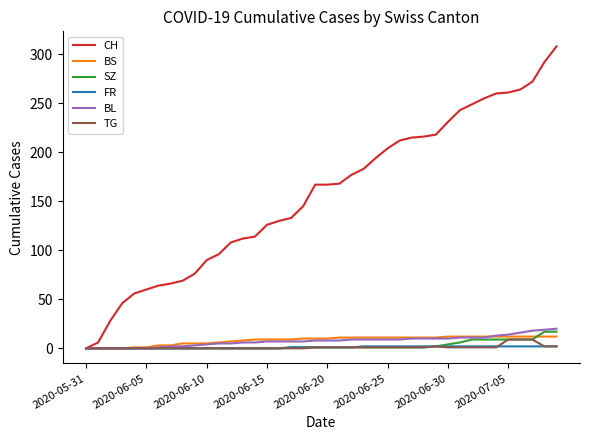

Which series has the widest spread of values?

CH